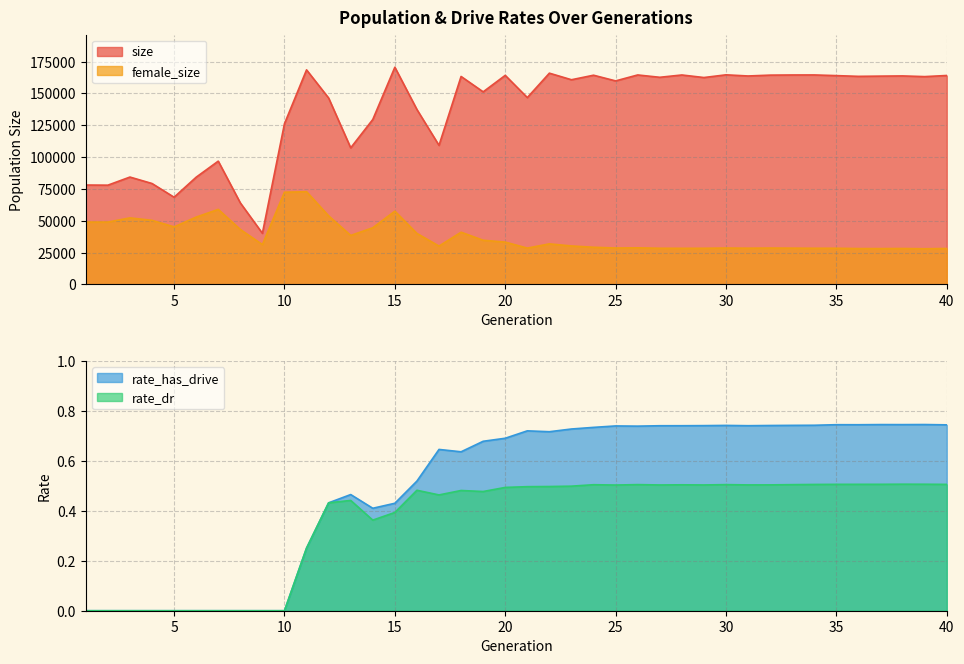

What is the difference between the highest and lowest values at 7?

96825.0